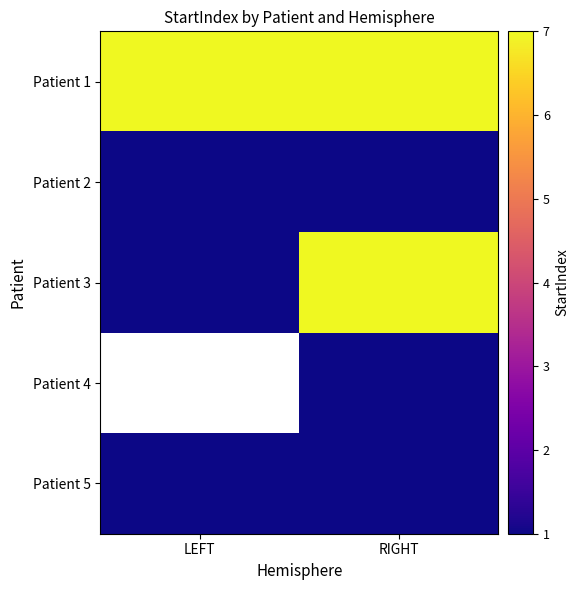

The Patient 1 series shows 7.0 at RIGHT. True or false?

True